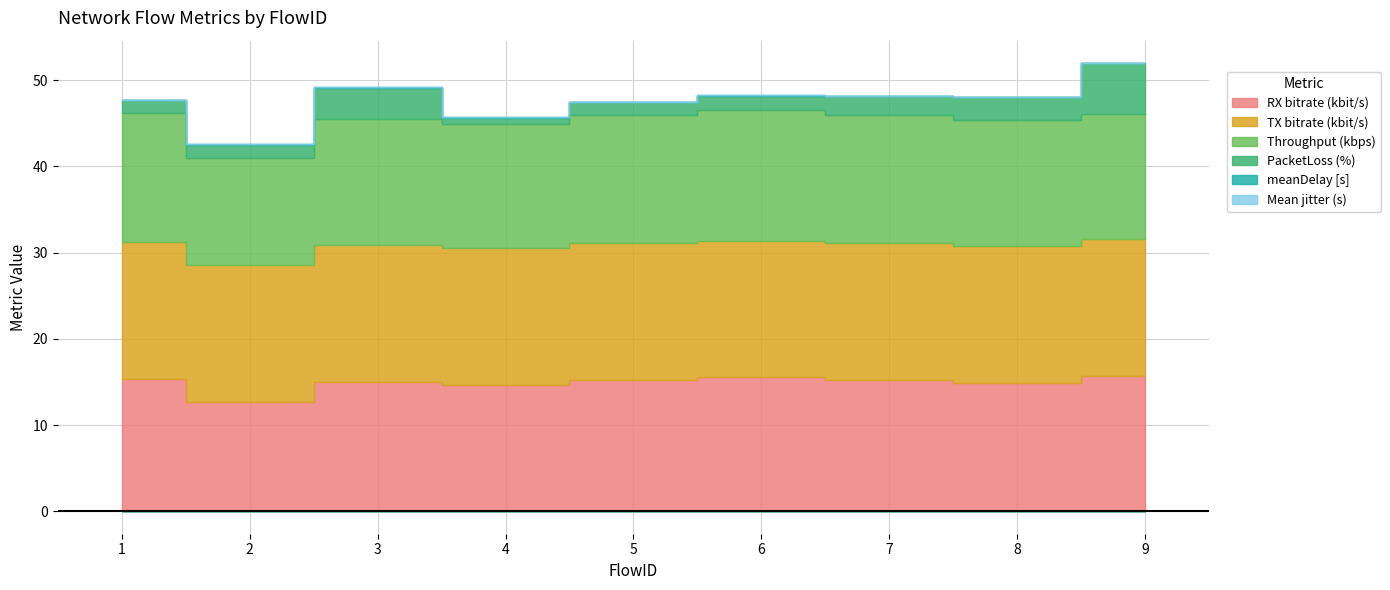

How many lines are shown in the chart?

6